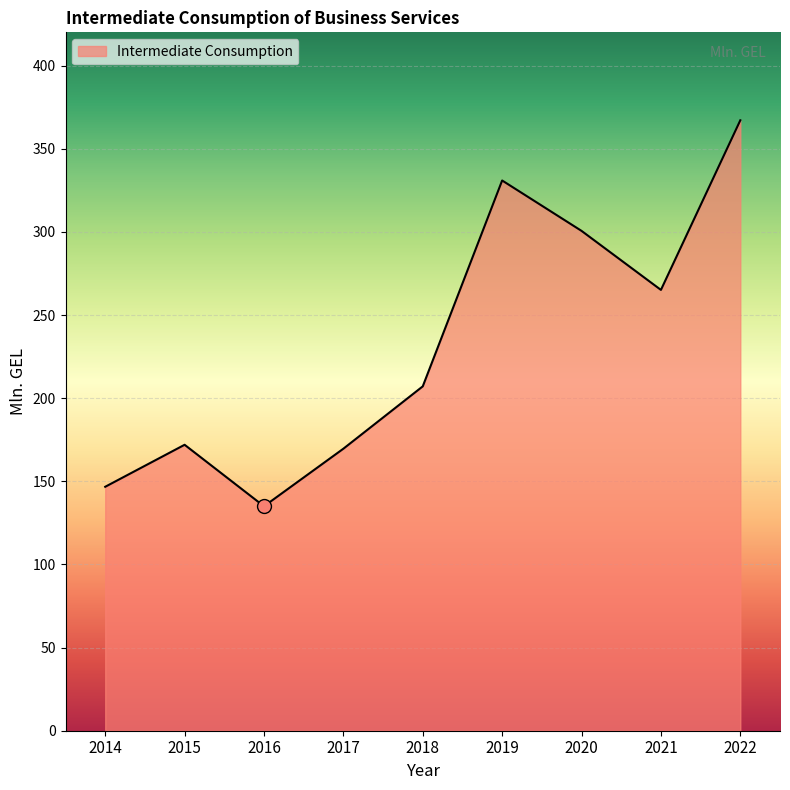

Reading right to left, list all the values displayed in this chart.

2022=367.1	2021=265.1	2020=300.6	2019=330.9	2018=207.1	2017=169.6	2016=135.0	2015=172.0	2014=146.7